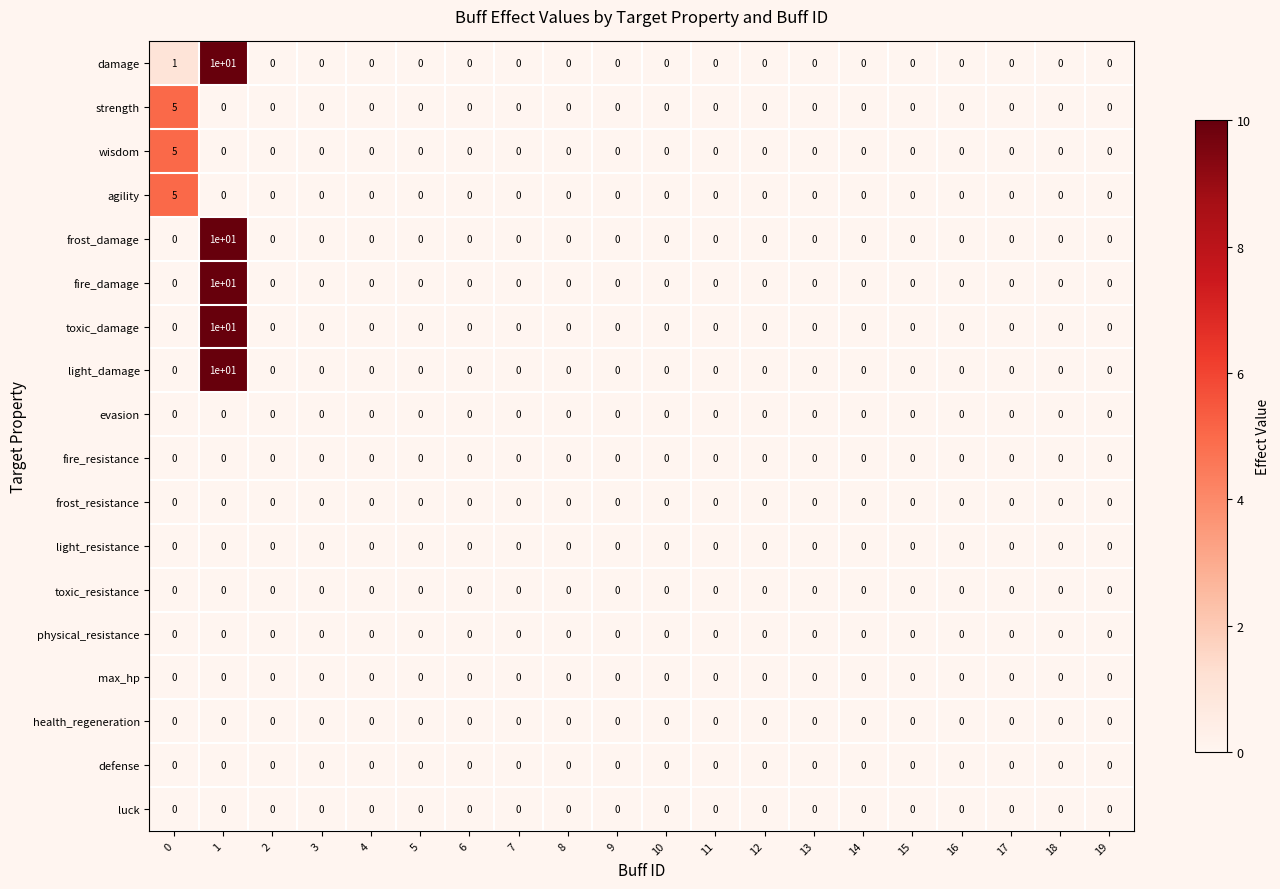

The value of defense at 12 is 0. True or false?

True